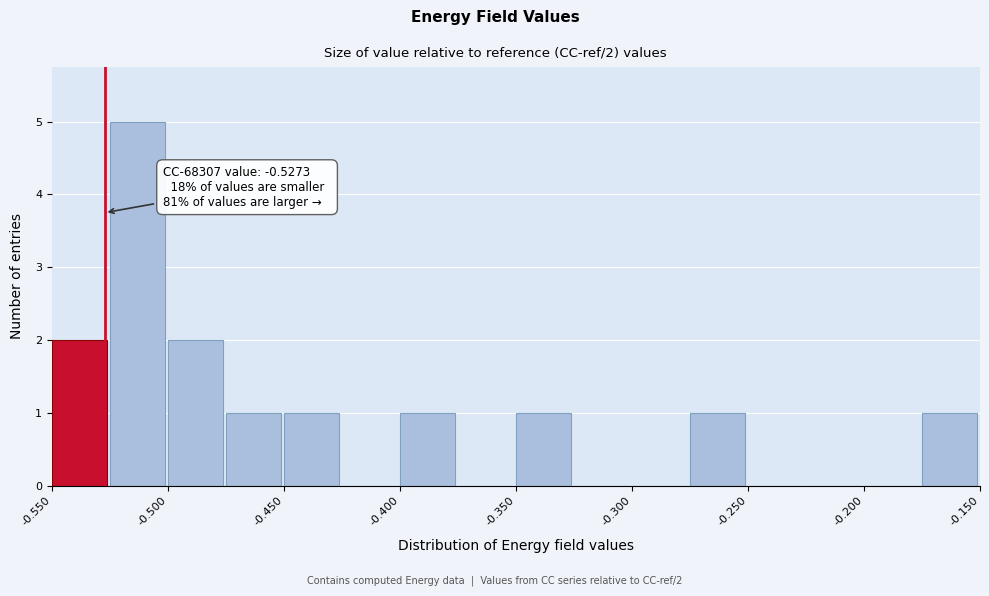

Over which range of the x-axis is the bar tallest?

-0.525 to -0.500